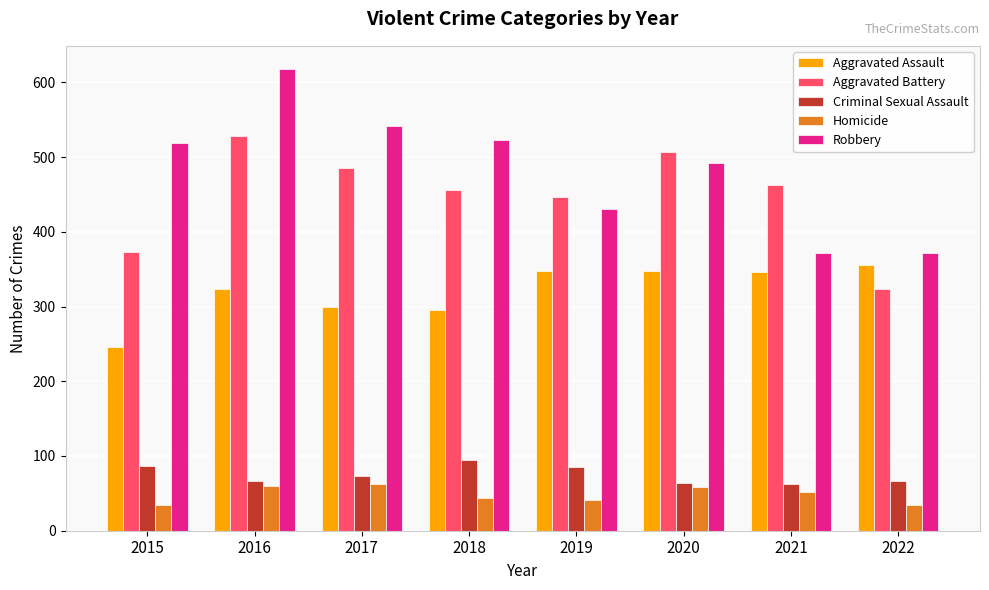

What is the minimum value shown in the chart?

35